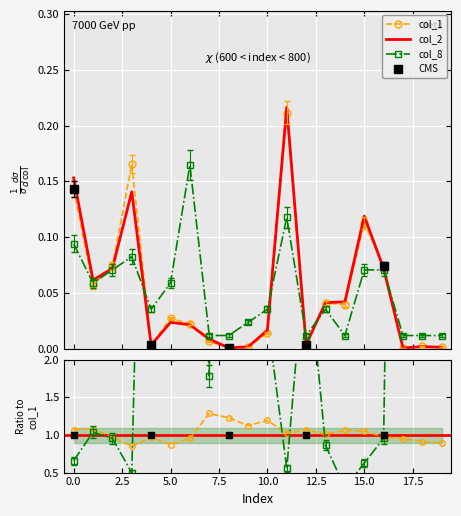

Reading left to right, list all the values displayed in this chart.

col_1: 0.1	0.1	0.1	0.2	0.0	0.0	0.0	0.0	0.0	0.0	0.0	0.2	0.0	0.0	0.0	0.1	0.1	0.0	0.0	0.0
col_2: 0.2	0.1	0.1	0.1	0.0	0.0	0.0	0.0	0.0	0.0	0.0	0.2	0.0	0.0	0.0	0.1	0.1	0.0	0.0	0.0
col_8: 0.1	0.1	0.1	0.1	0.0	0.1	0.2	0.0	0.0	0.0	0.0	0.1	0.0	0.0	0.0	0.1	0.1	0.0	0.0	0.0